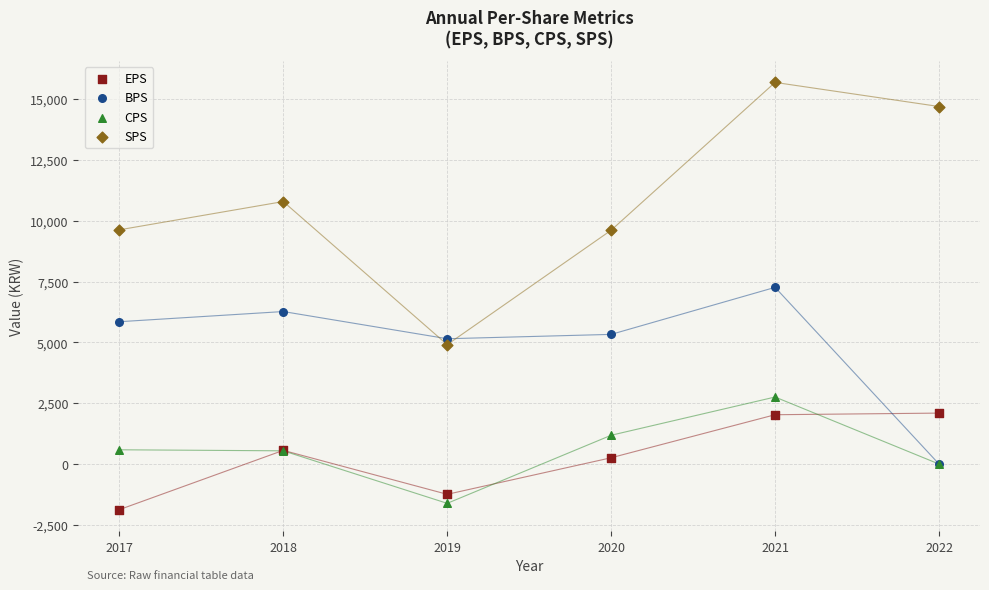

In the BPS series, what Y value is closest to 3632?

5152